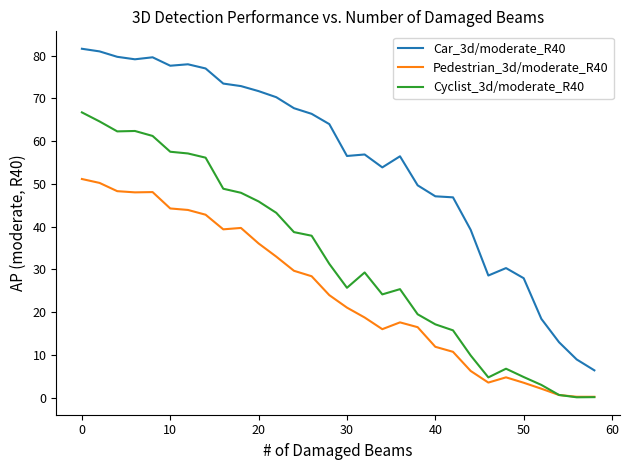

Which series has the widest spread of values?

Car_3d/moderate_R40